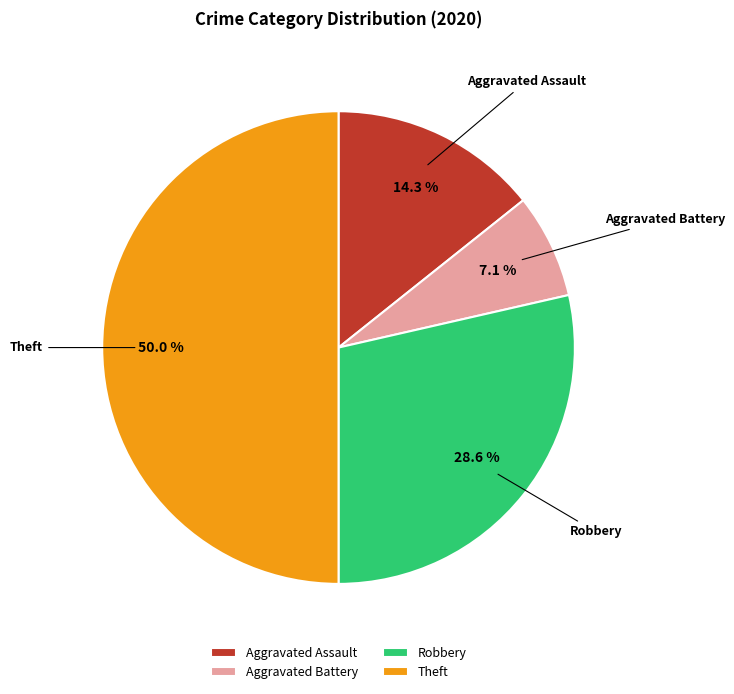

What is the largest slice in the pie chart?

Theft